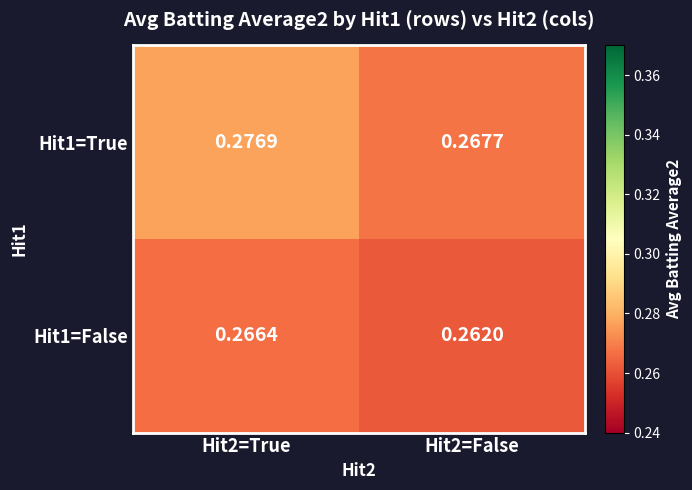

Is the value of Hit1=True at Hit2=True greater than the value of Hit1=False at Hit2=False?

Yes